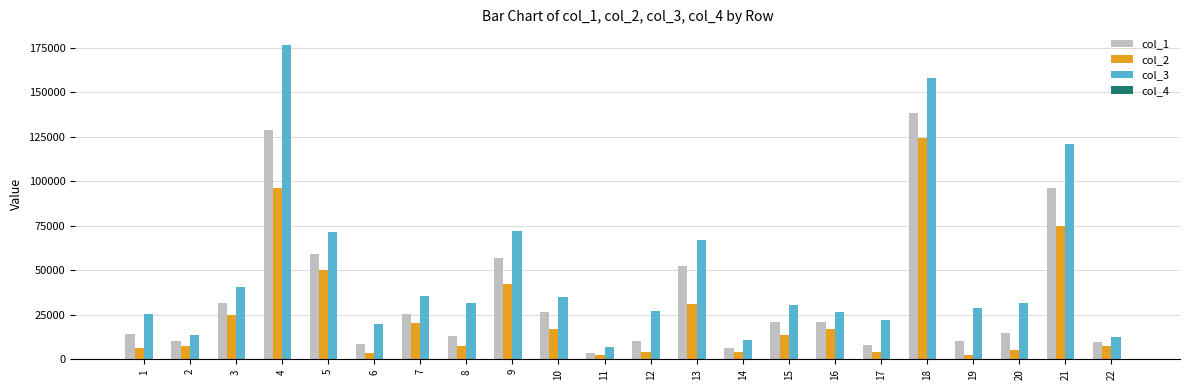

The value of col_2 at 15 is 5744.5. True or false?

False